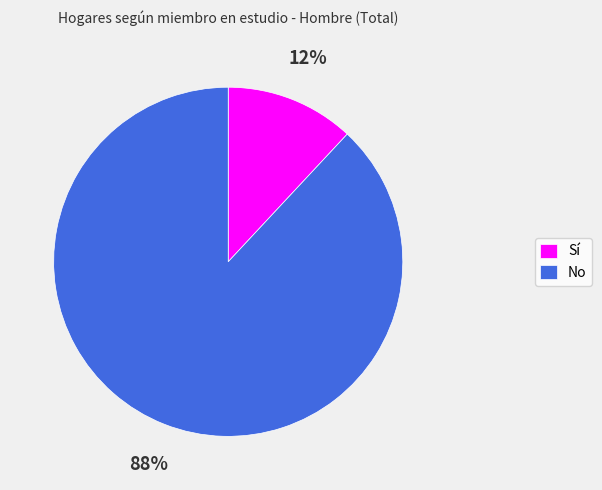

Which category has the smallest portion of the pie?

Sí